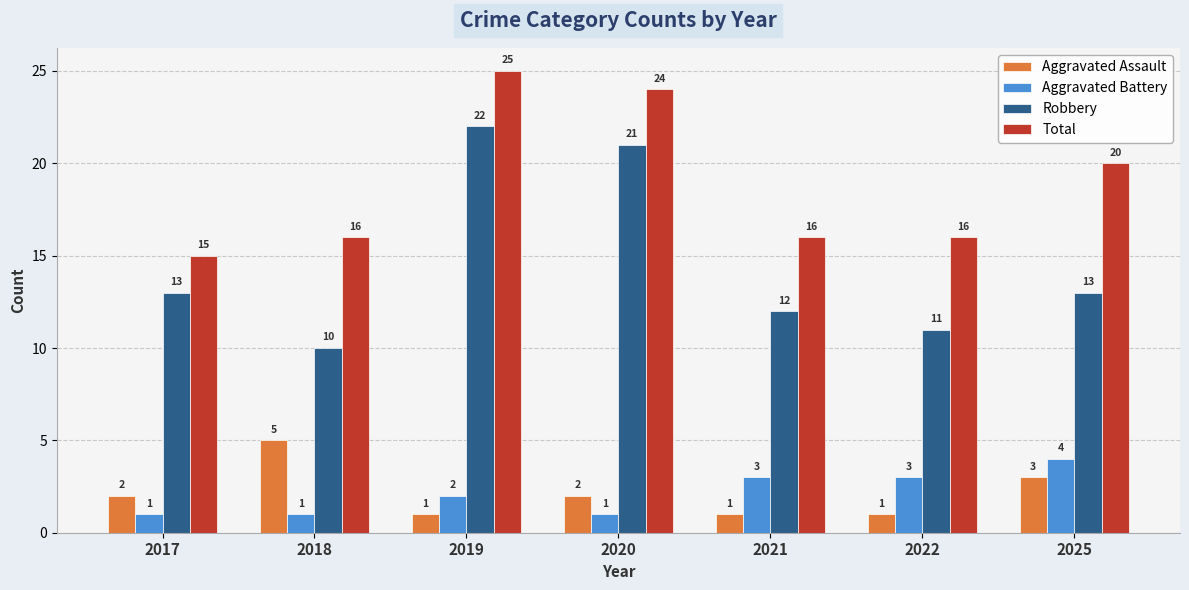

How many groups of bars are there?

7